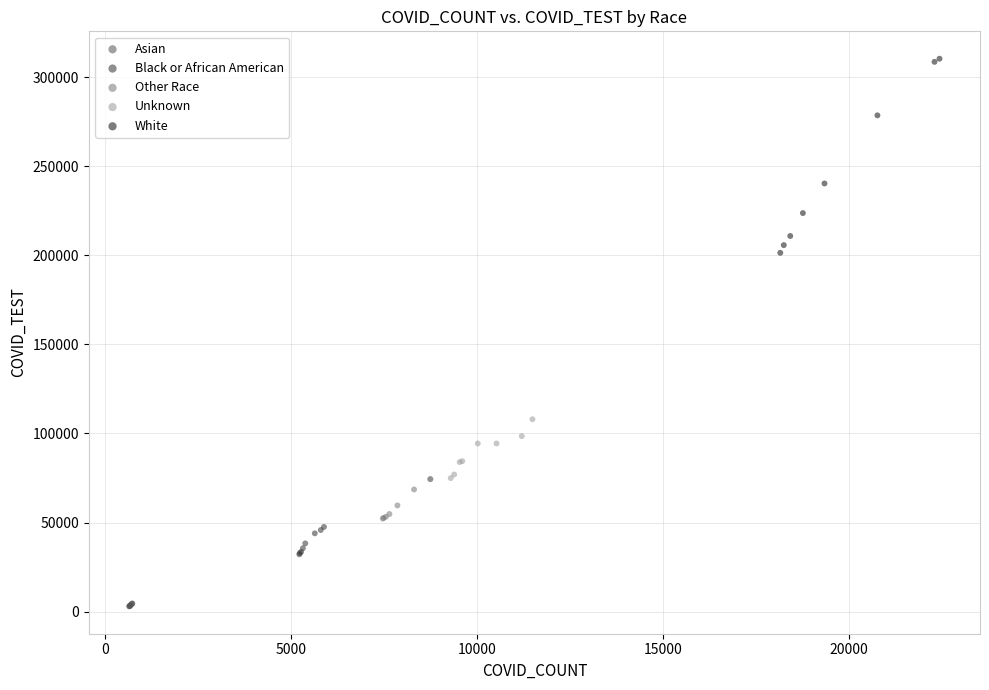

Which series reaches the minimum Y coordinate?

Asian